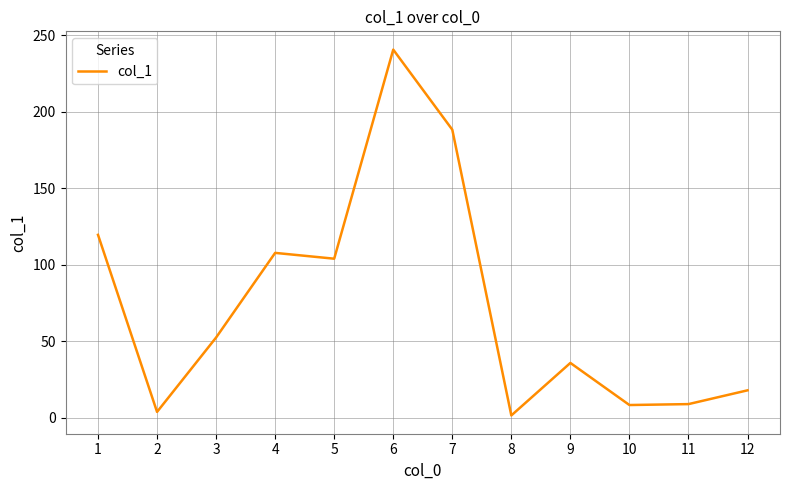

At which category does the chart reach its minimum across all series?

8